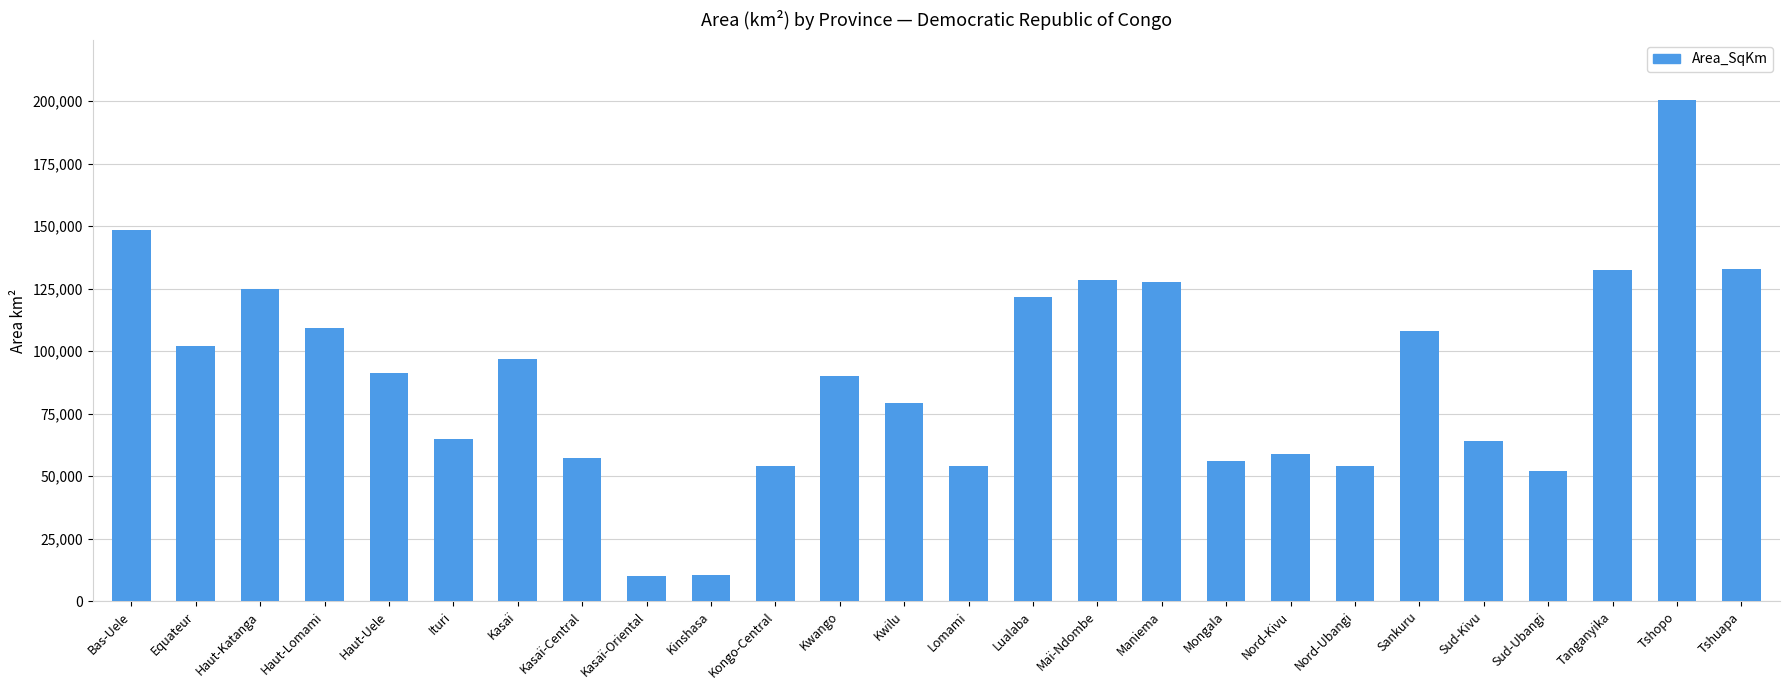

What is the difference between the values at Tshuapa and Kwilu?

53740.9